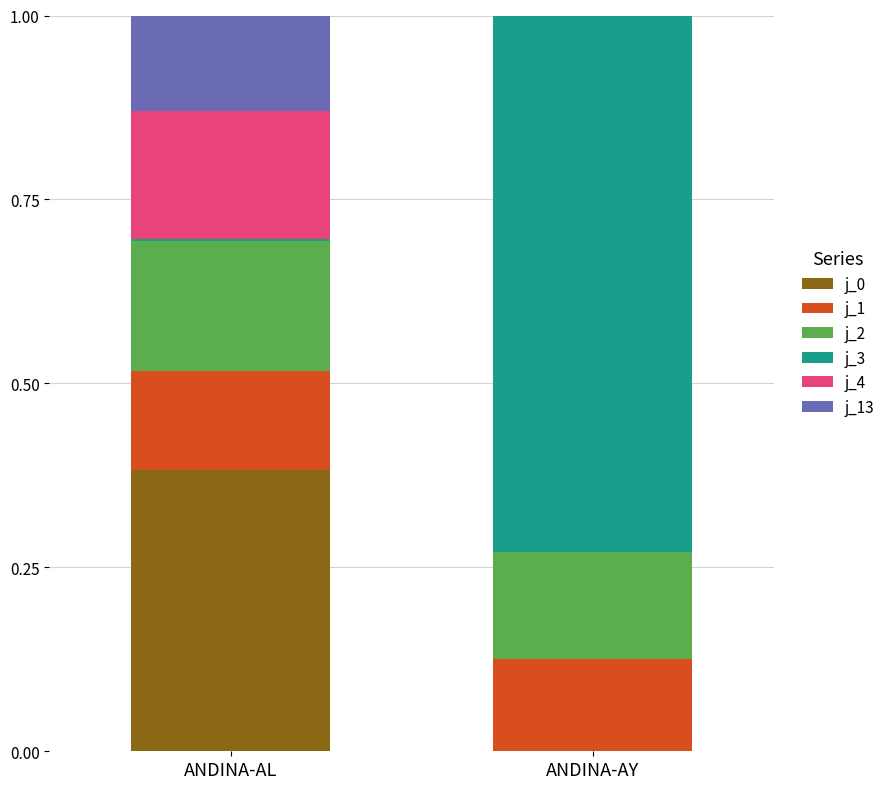

At which label does j_0 reach its peak?

ANDINA-AL